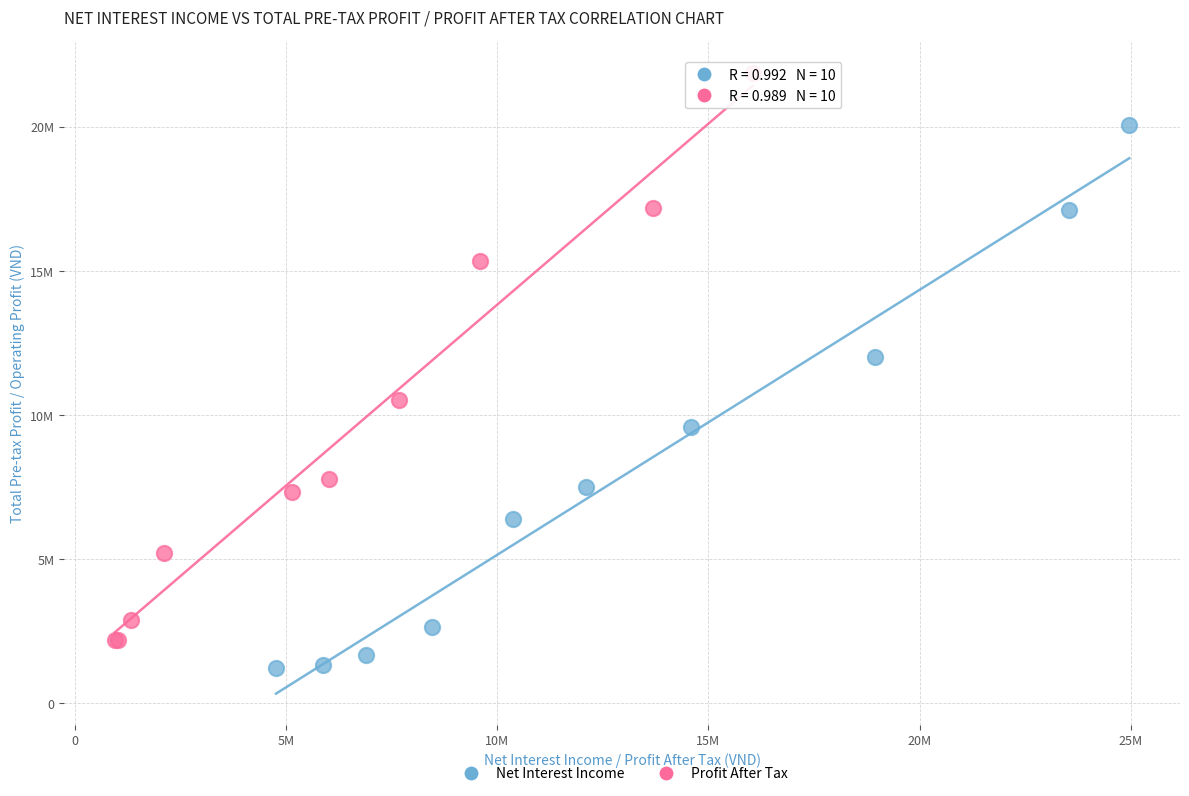

What are all the series names shown in the legend?

Net Interest Income, Profit After Tax